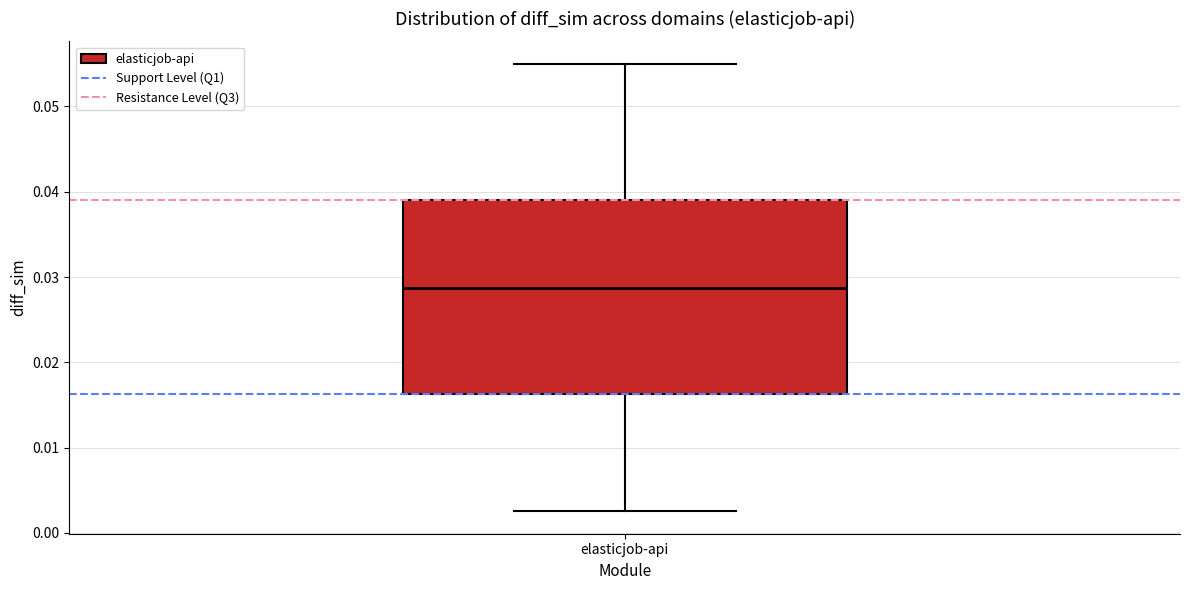

Transcribe this box plot: give where the median line is, the range the box spans, and where the two whiskers end, as read against the y-axis. The values are not printed on the chart, so give them approximately, as read against the axis.

median 0.029, box 0.016 to 0.039, whiskers 0.003 to 0.055